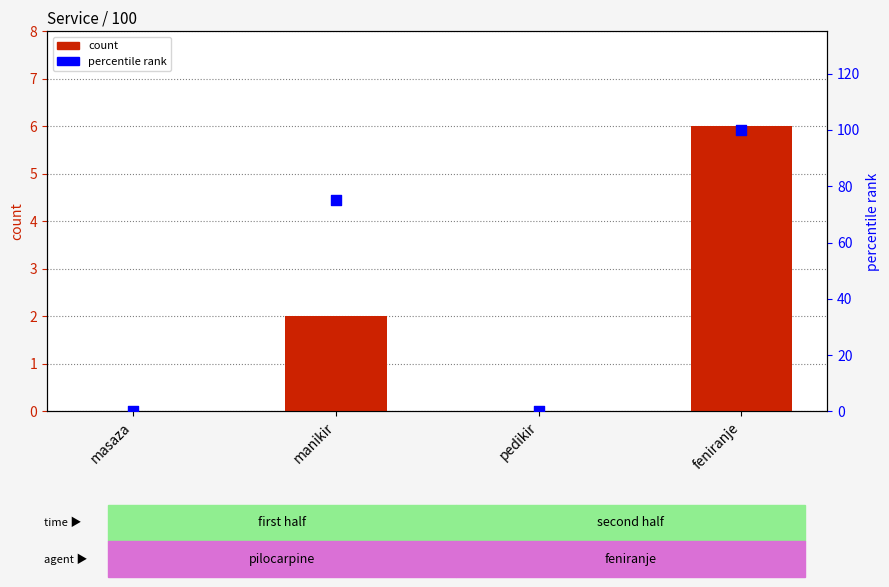

Is the value of percentile rank at masaza greater than the value of count at manikir?

No